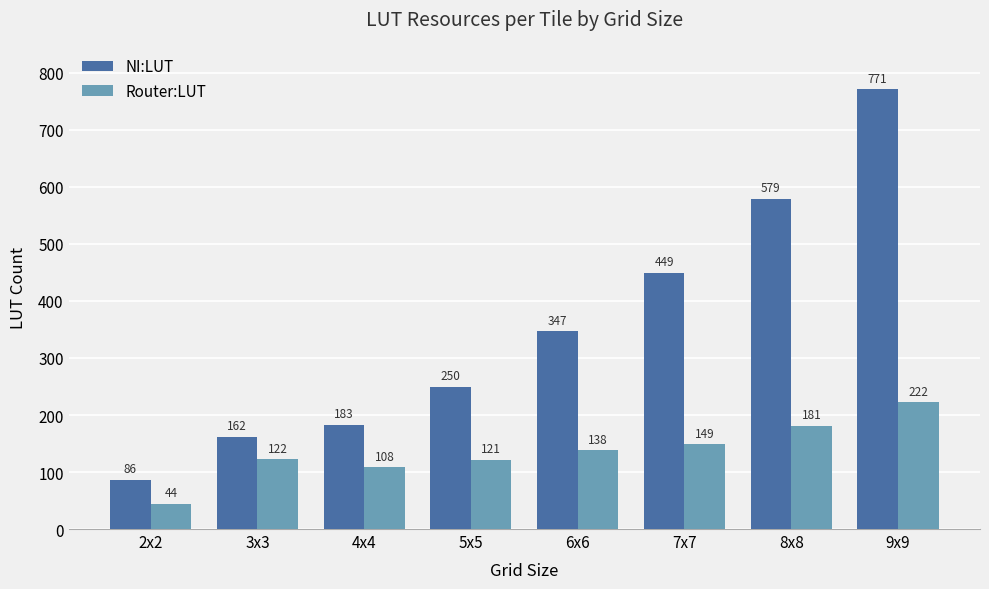

Reading left to right, what are all the values shown in this chart?

NI:LUT: 86	162	183	250	347	449	579	771
Router:LUT: 44	122	108	121	138	149	181	222